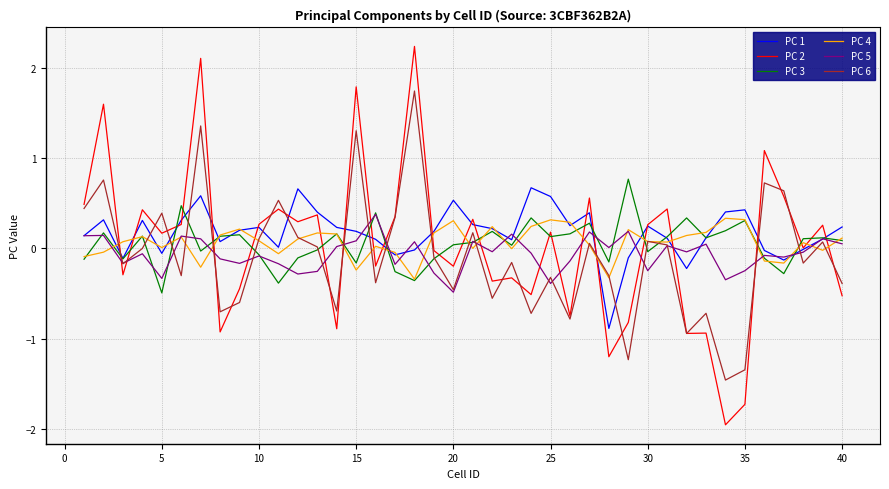

What is the maximum value for PC 3?

0.8